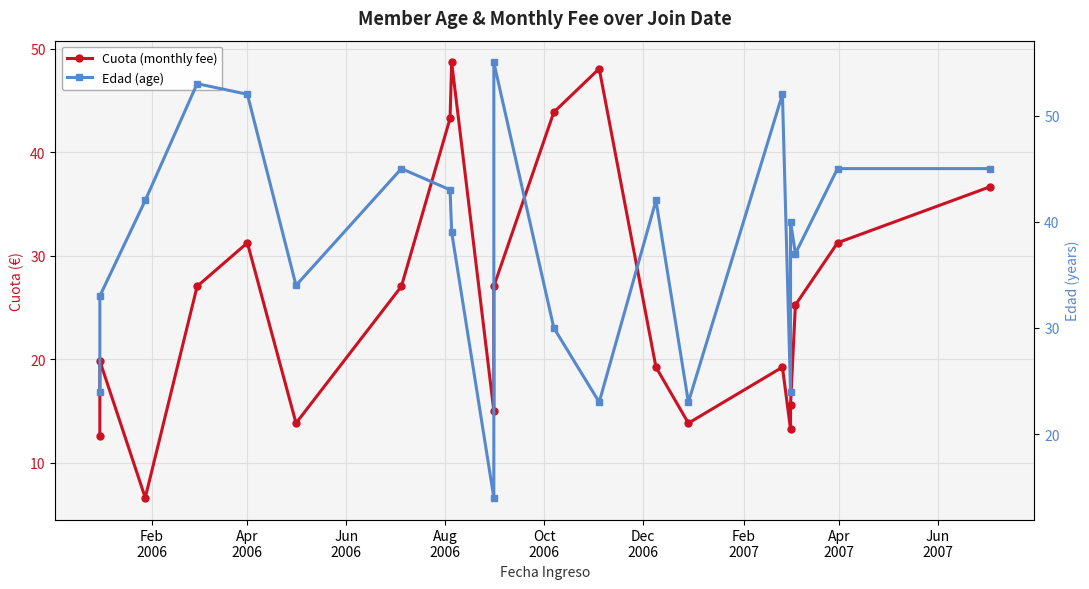

How many values in the Cuota (monthly fee) series exceed 25?

11